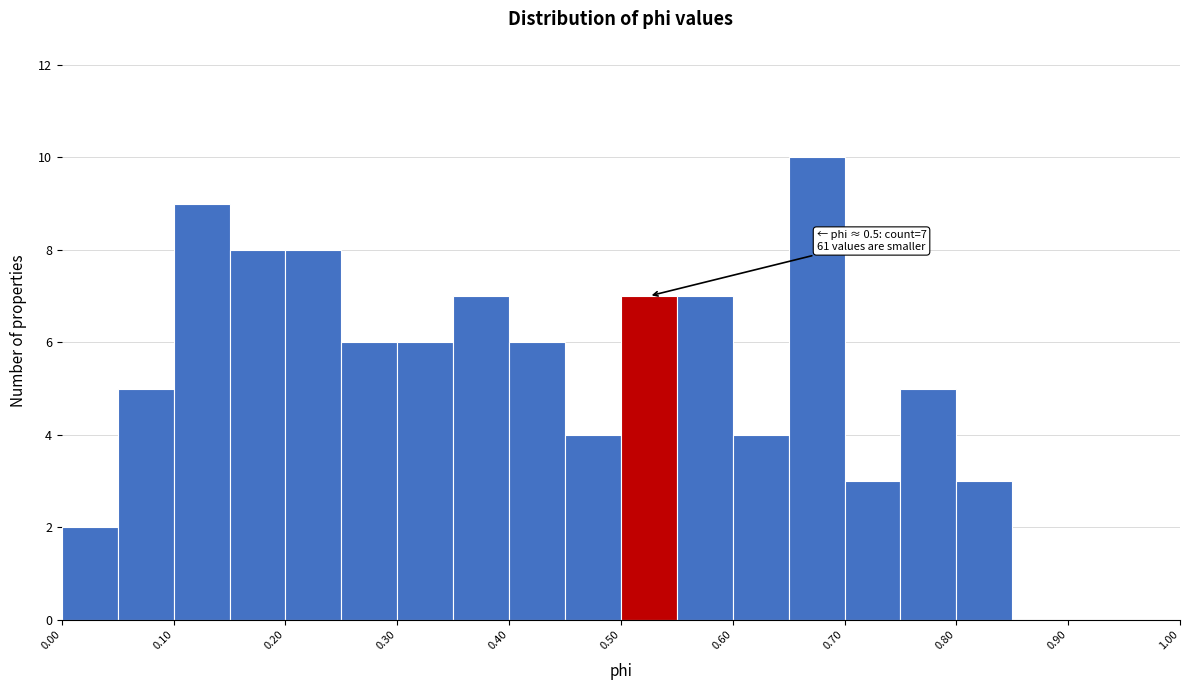

Over which range of the x-axis is the bar tallest?

0.65 to 0.70